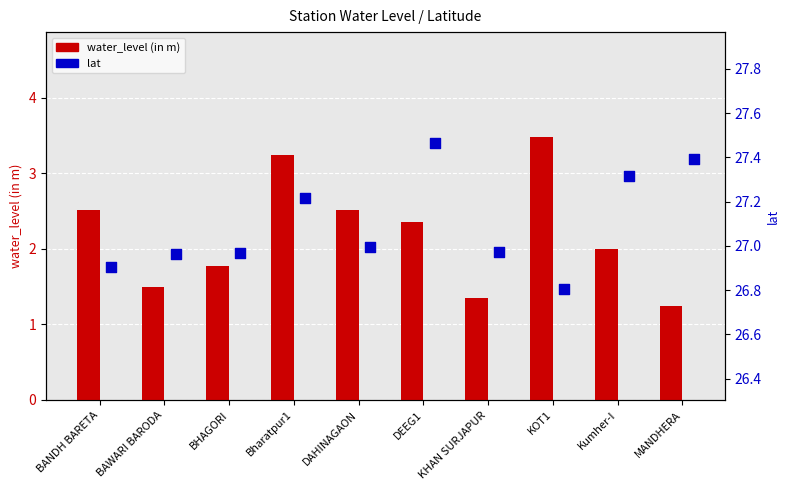

Which series has the largest total across all categories?

lat